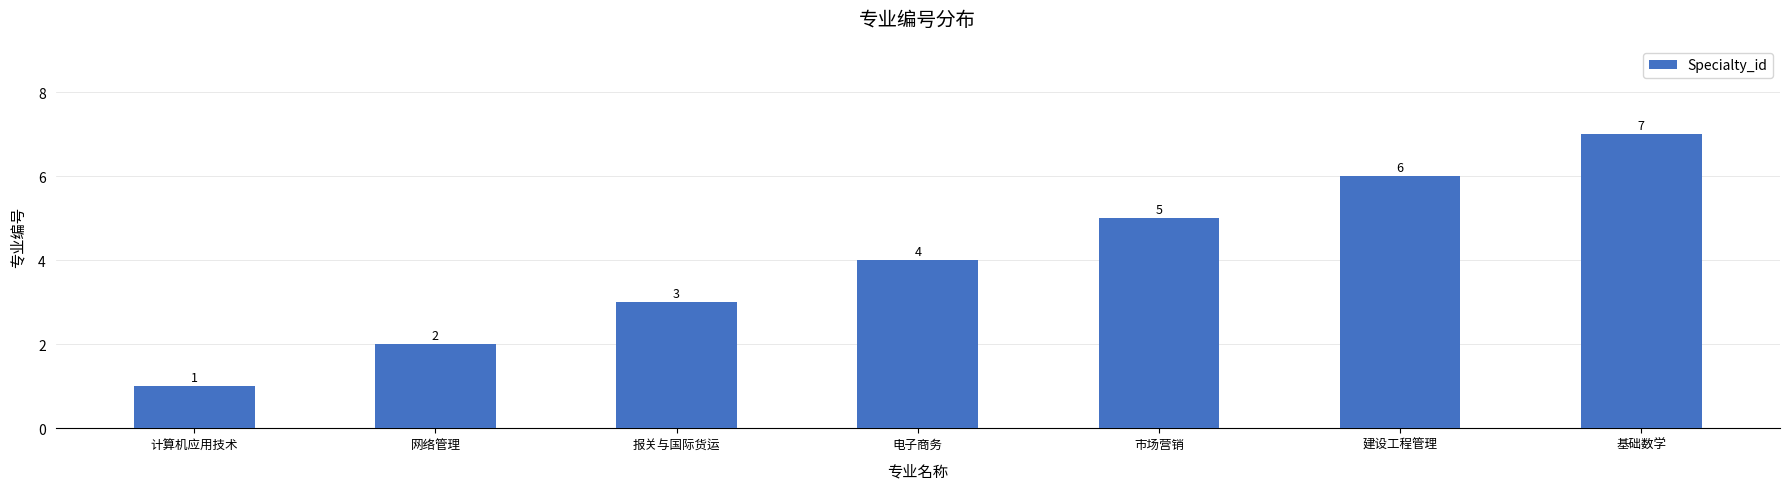

What position from the right is 网络管理?

6